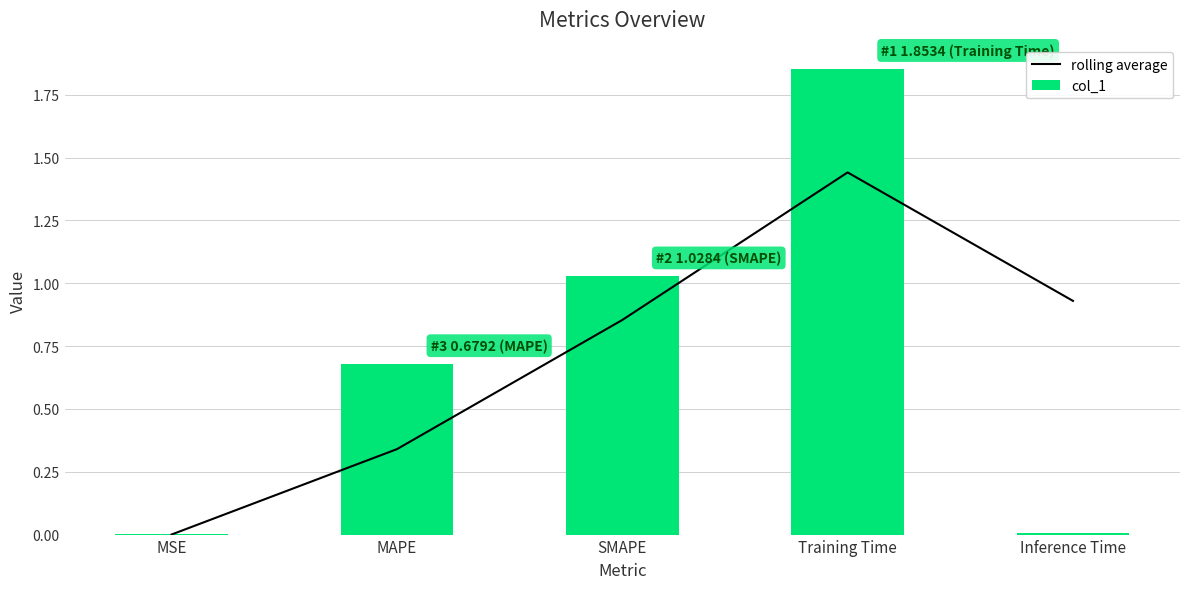

Which label corresponds to the largest value in the chart?

Training Time